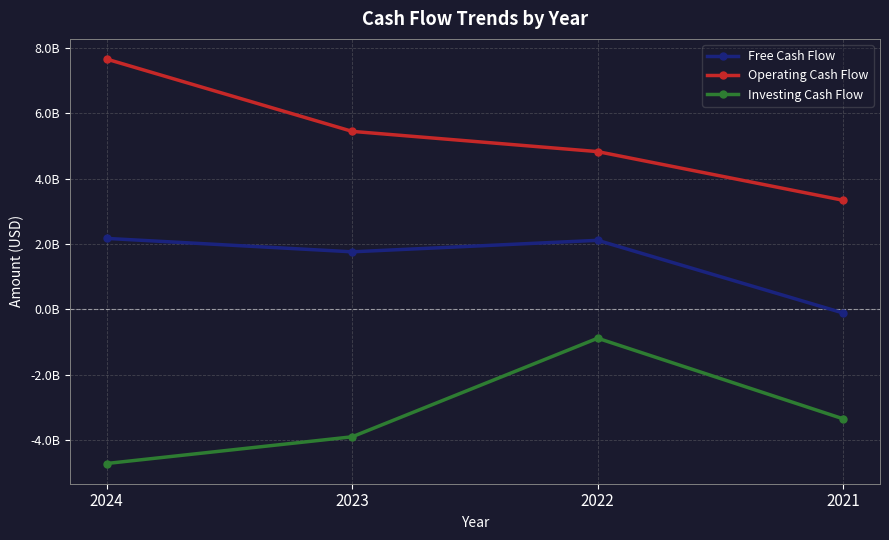

True or false: Investing Cash Flow and Operating Cash Flow intersect in this chart.

False